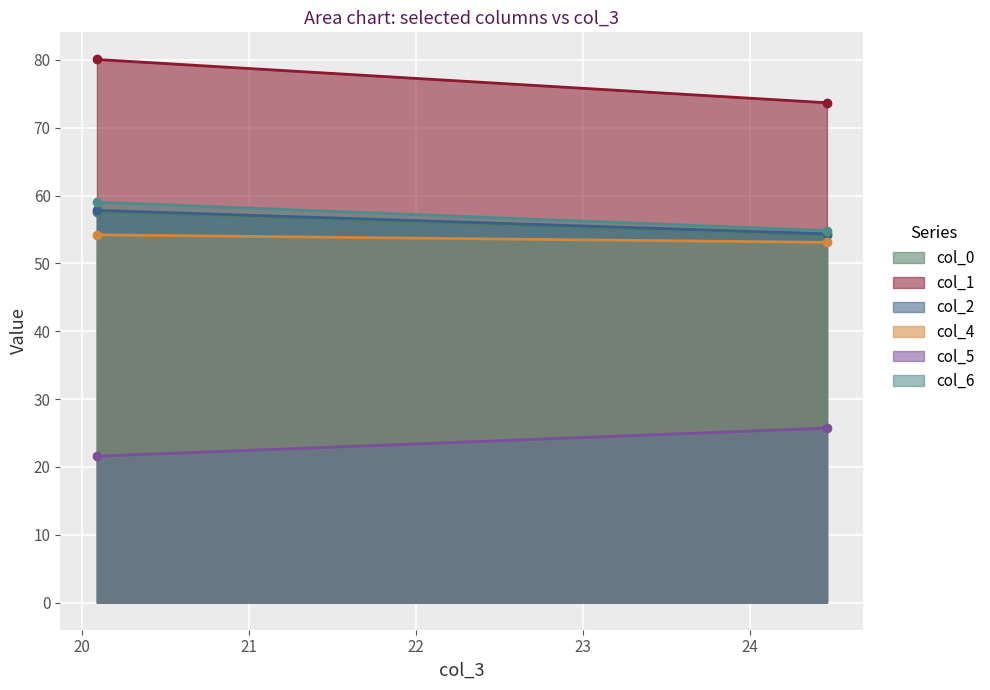

Between 20.08854167 and 24.46354167, which is larger?

20.08854167